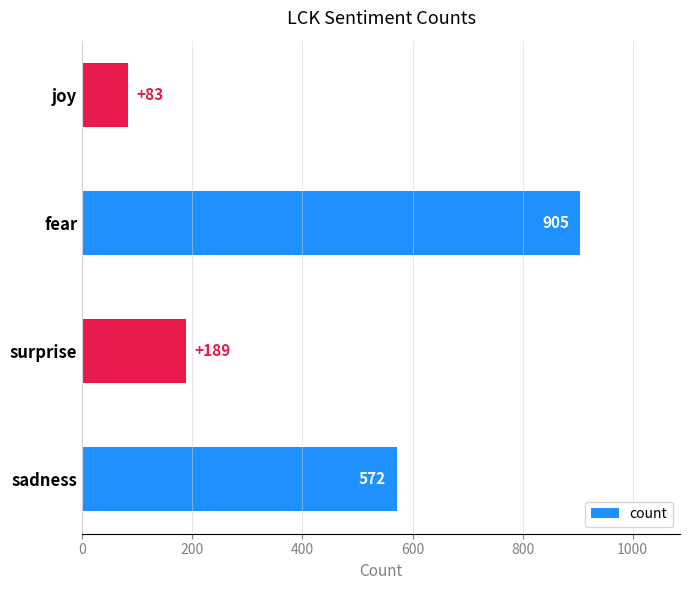

Is it true that the value at joy is 83?

True